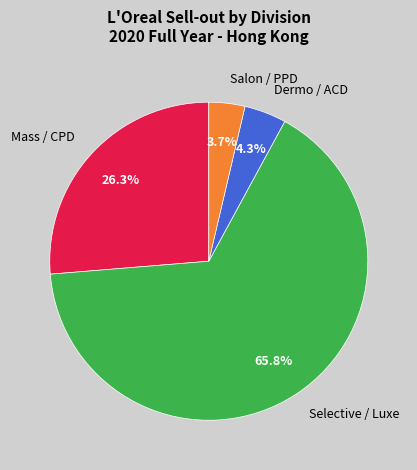

Is there a majority slice in this chart?

Yes